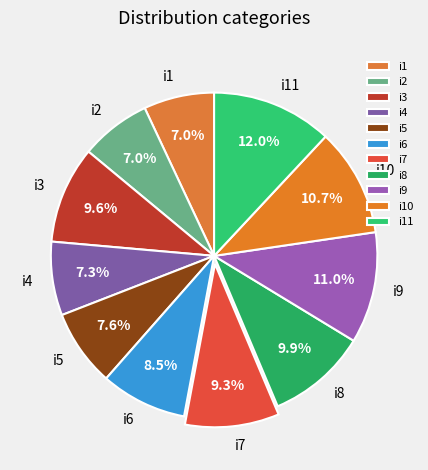

Is i11 the majority of the pie?

No